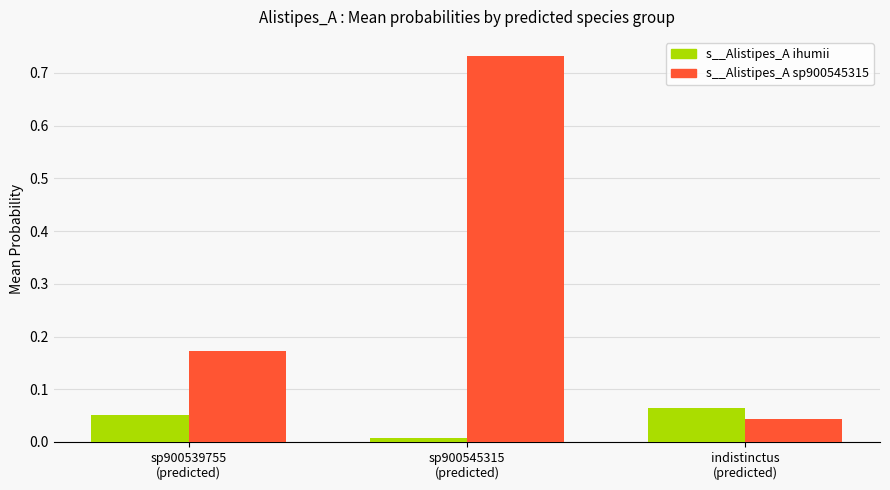

How many series are shown in this chart?

2